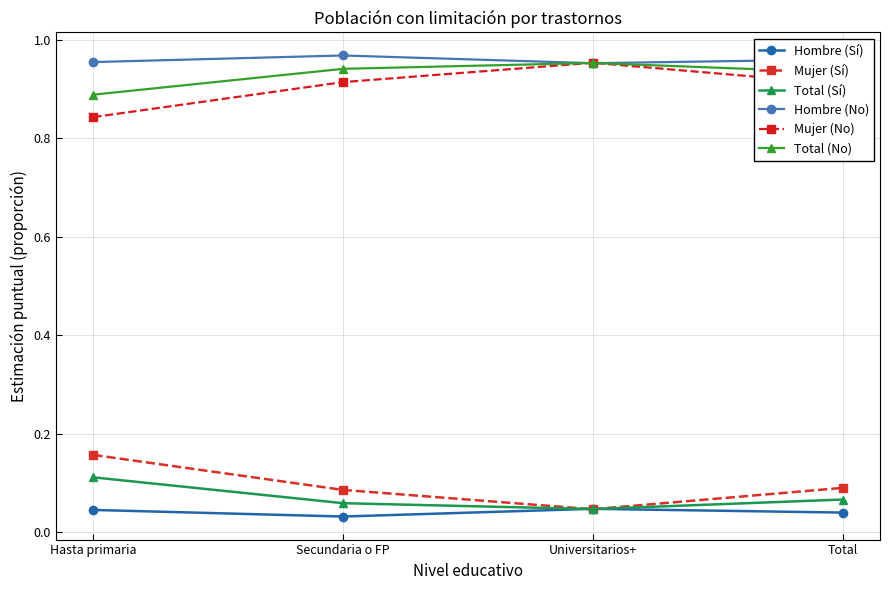

True or false: Hombre (Sí) has more than 2 points higher than both neighbors.

False